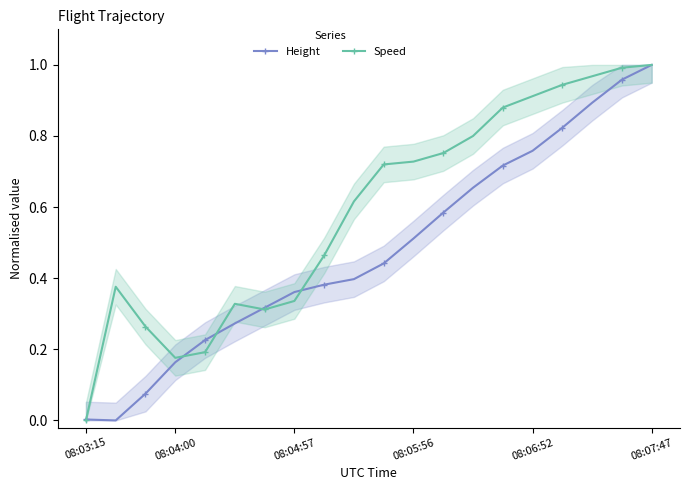

What is the sum of all Height values?

9.5